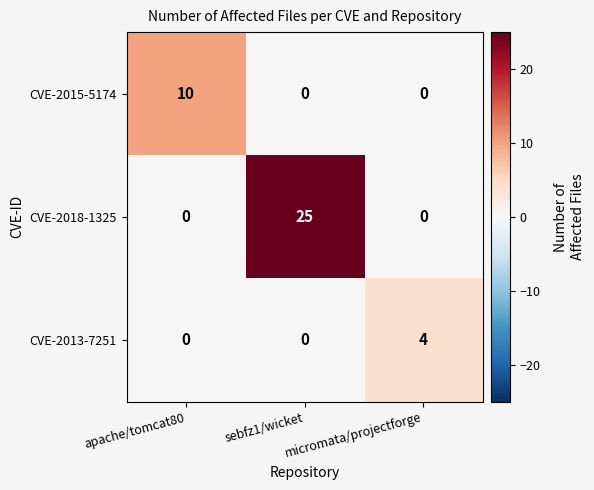

Rank the series by their average value, from highest to lowest.

CVE-2018-1325, CVE-2015-5174, CVE-2013-7251